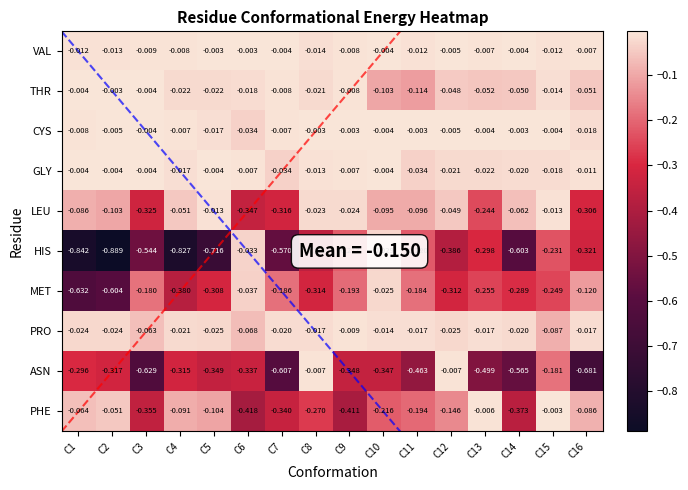

What is the spread (max minus min) of values at C12?

0.4